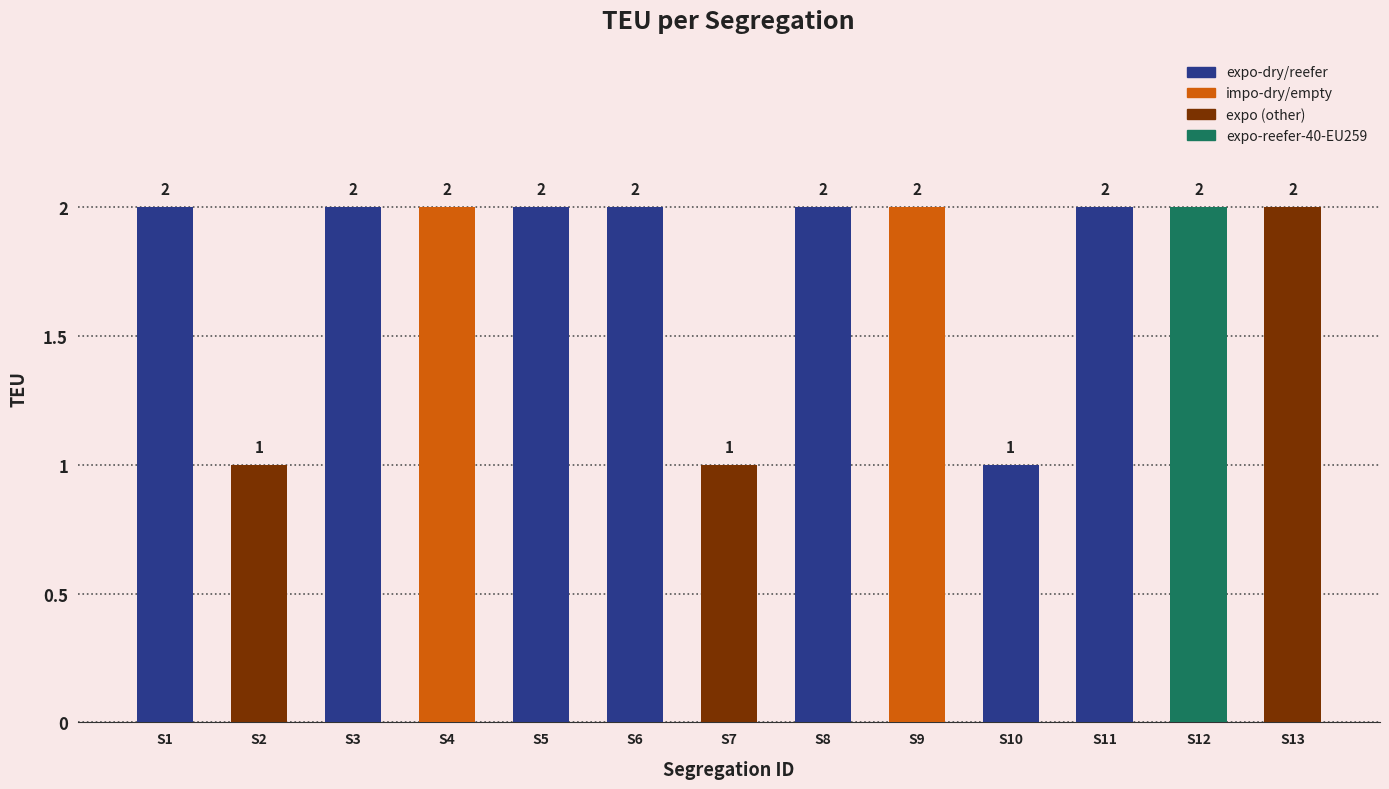

True or false: the data shows 2 at S8.

True